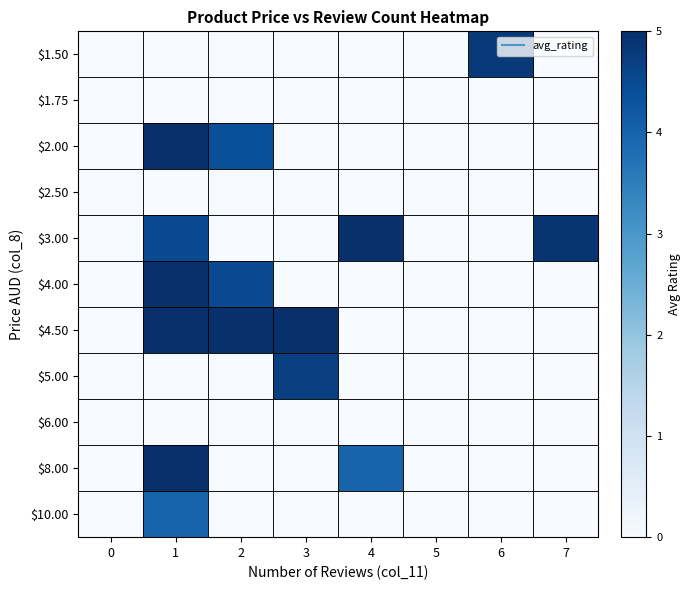

Reading right to left, what are all the values shown in this chart?

$1.50: 7=0.0	6=4.8	5=0.0	4=0.0	3=0.0	2=0.0	1=0.0	0=0.0
$1.75: 7=0.0	6=0.0	5=0.0	4=0.0	3=0.0	2=0.0	1=0.0	0=0.0
$2.00: 7=0.0	6=0.0	5=0.0	4=0.0	3=0.0	2=4.4	1=5.0	0=0.0
$2.50: 7=0.0	6=0.0	5=0.0	4=0.0	3=0.0	2=0.0	1=0.0	0=0.0
$3.00: 7=4.9	6=0.0	5=0.0	4=5.0	3=0.0	2=0.0	1=4.5	0=0.0
$4.00: 7=0.0	6=0.0	5=0.0	4=0.0	3=0.0	2=4.5	1=5.0	0=0.0
$4.50: 7=0.0	6=0.0	5=0.0	4=0.0	3=5.0	2=5.0	1=5.0	0=0.0
$5.00: 7=0.0	6=0.0	5=0.0	4=0.0	3=4.7	2=0.0	1=0.0	0=0.0
$6.00: 7=0.0	6=0.0	5=0.0	4=0.0	3=0.0	2=0.0	1=0.0	0=0.0
$8.00: 7=0.0	6=0.0	5=0.0	4=4.0	3=0.0	2=0.0	1=5.0	0=0.0
$10.00: 7=0.0	6=0.0	5=0.0	4=0.0	3=0.0	2=0.0	1=4.0	0=0.0